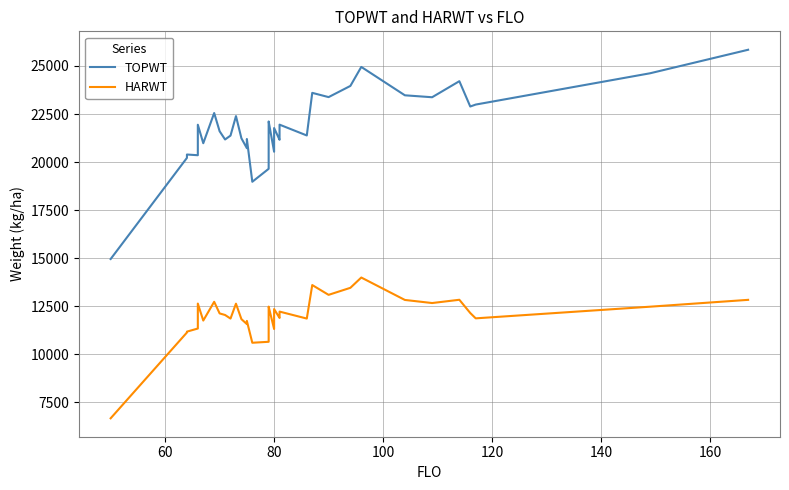

Is this an area chart (filled region under the line)?

No